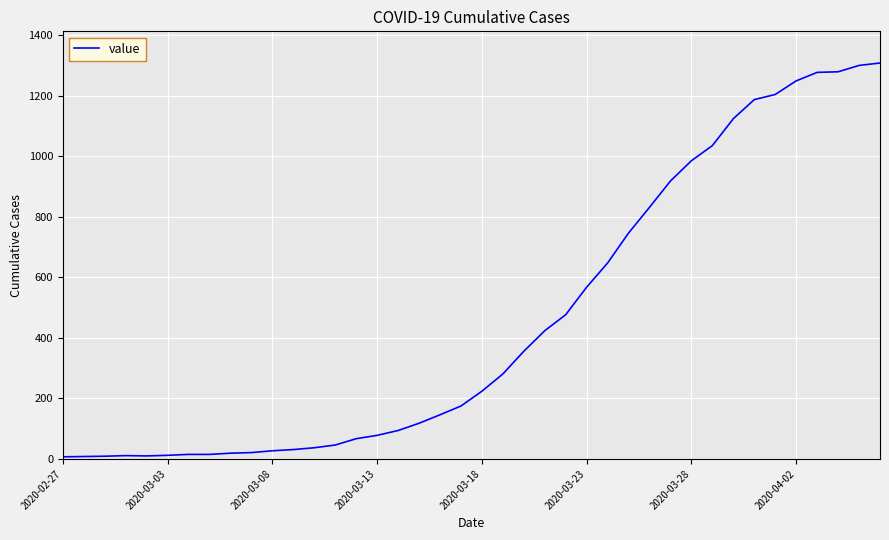

What is the greatest value displayed?

1309